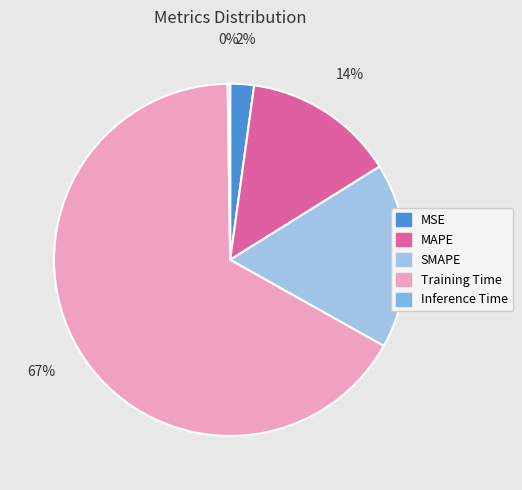

To the nearest percent, what is the difference between the MAPE and Inference Time slice percentages?

14%